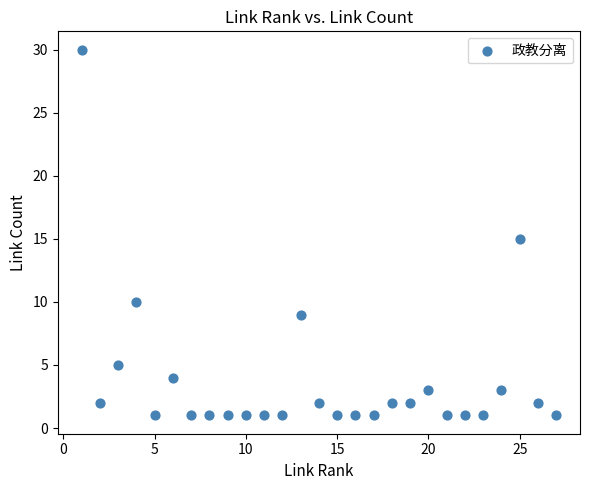

What is the range of X values (max minus min)?

26